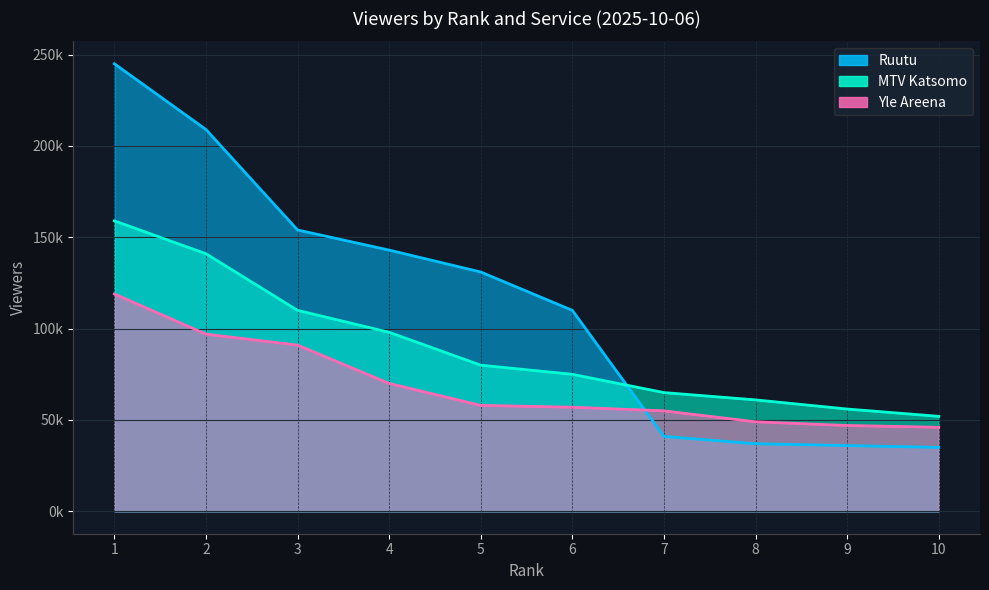

True or false: Yle Areena has a value of 68219 at 9.

False